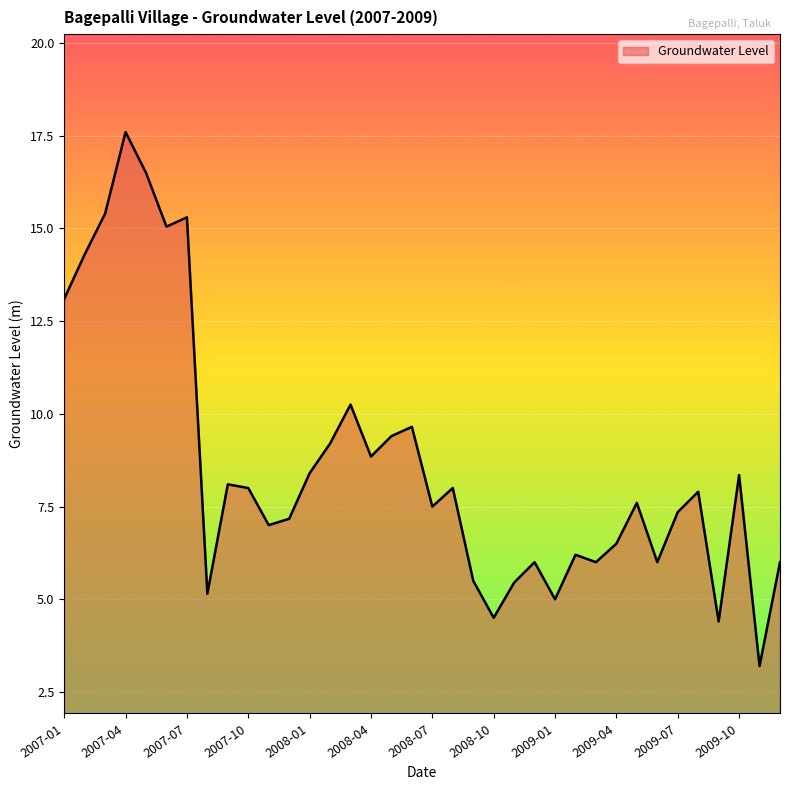

What is the minimum value shown in the chart?

3.2